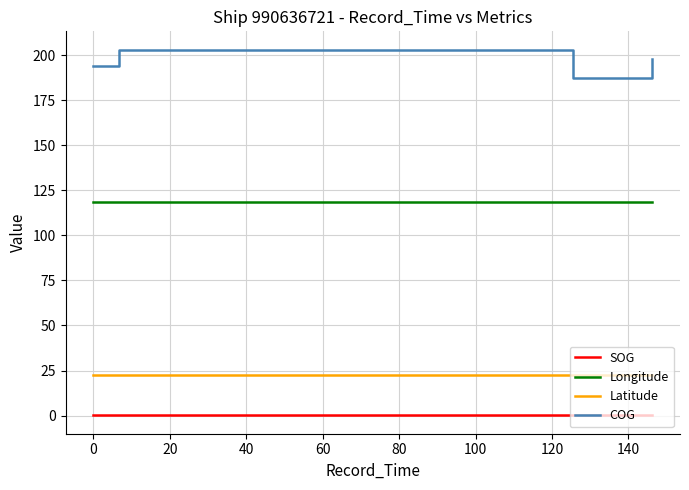

Reading left to right, what are all the values shown in this chart?

SOG: 0.2	0.1	0.1	0.1	0.1	0.3	0.3	0.3	0.3	0.3	0.3
Longitude: 118.6	118.6	118.6	118.6	118.6	118.6	118.6	118.6	118.6	118.6	118.6
Latitude: 22.8	22.8	22.8	22.8	22.8	22.7	22.7	22.7	22.7	22.7	22.7
COG: 194.0	203.0	203.0	203.0	203.0	187.0	187.0	187.0	198.0	198.0	198.0